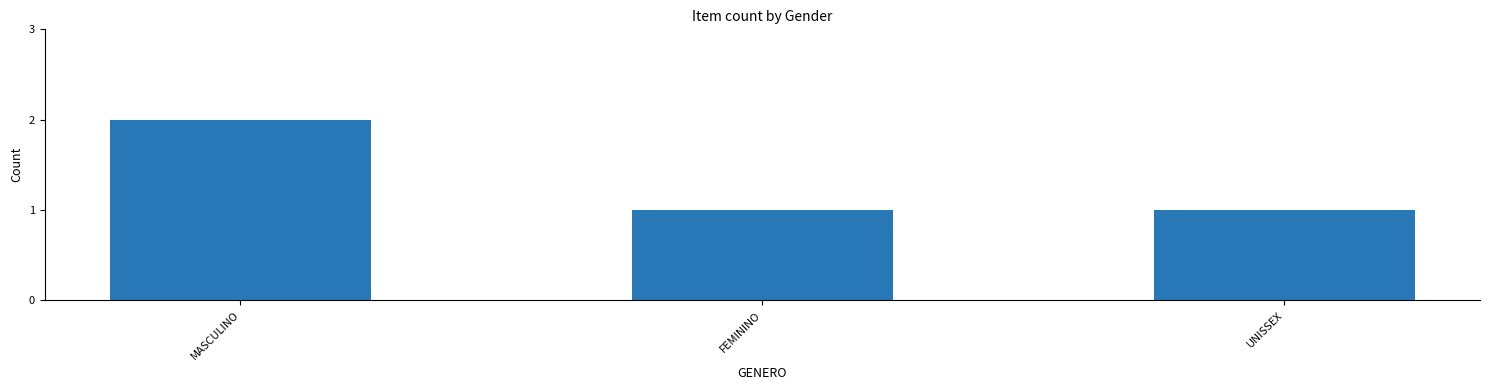

At which category does the chart reach its peak across all series?

MASCULINO